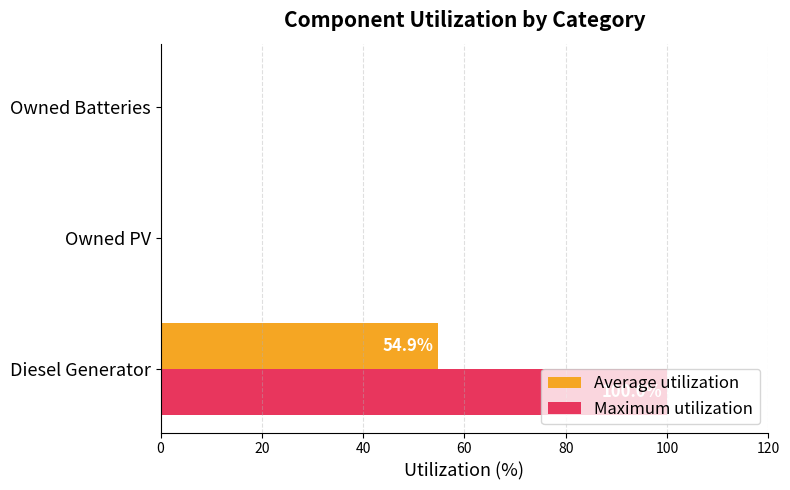

What is the highest value of the Maximum utilization series?

100.0